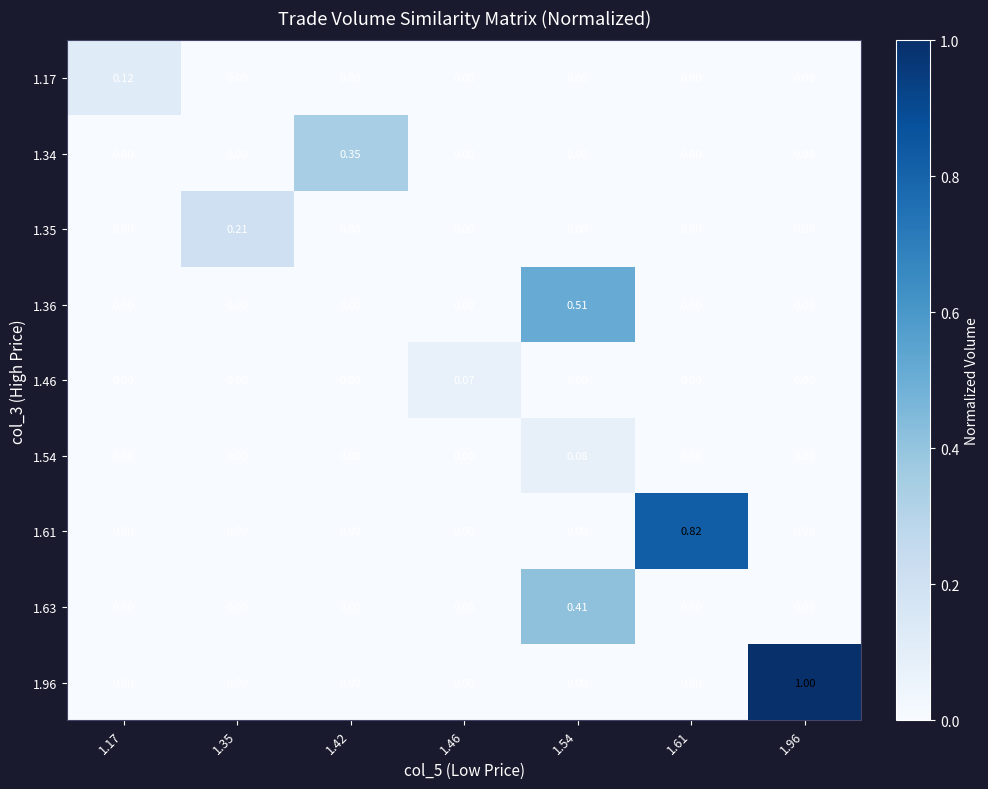

How many categories are shown in the chart?

7